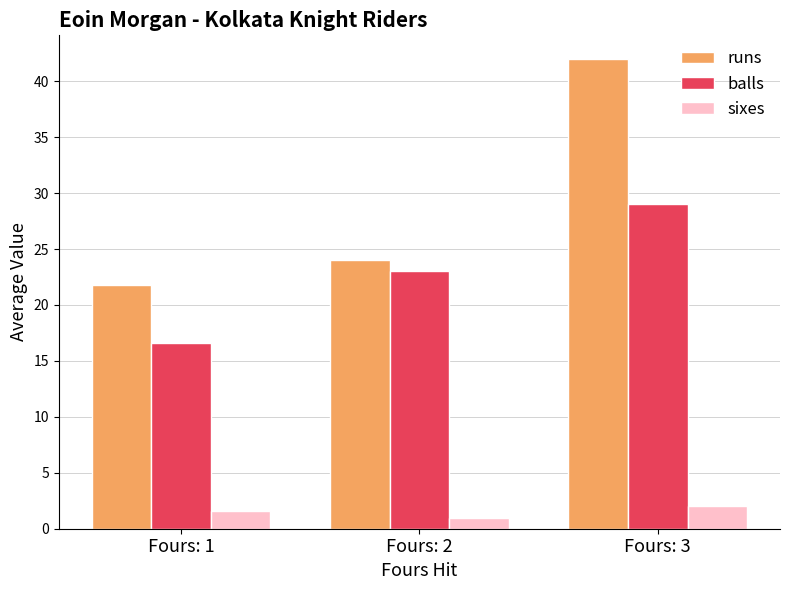

What is the sum of all sixes values?

4.6